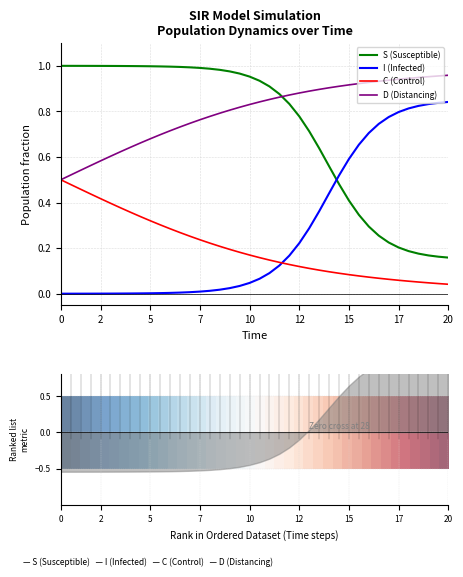

After their last crossing, which series has the higher values: I (Infected) or C (Control)?

I (Infected)